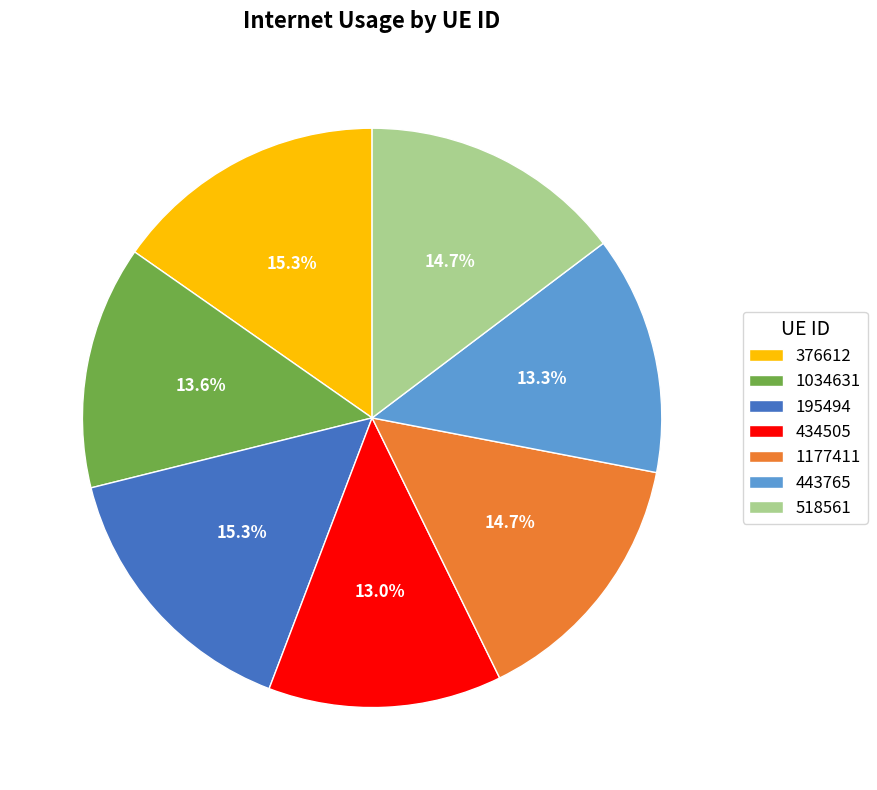

How many slices are in this pie chart?

7